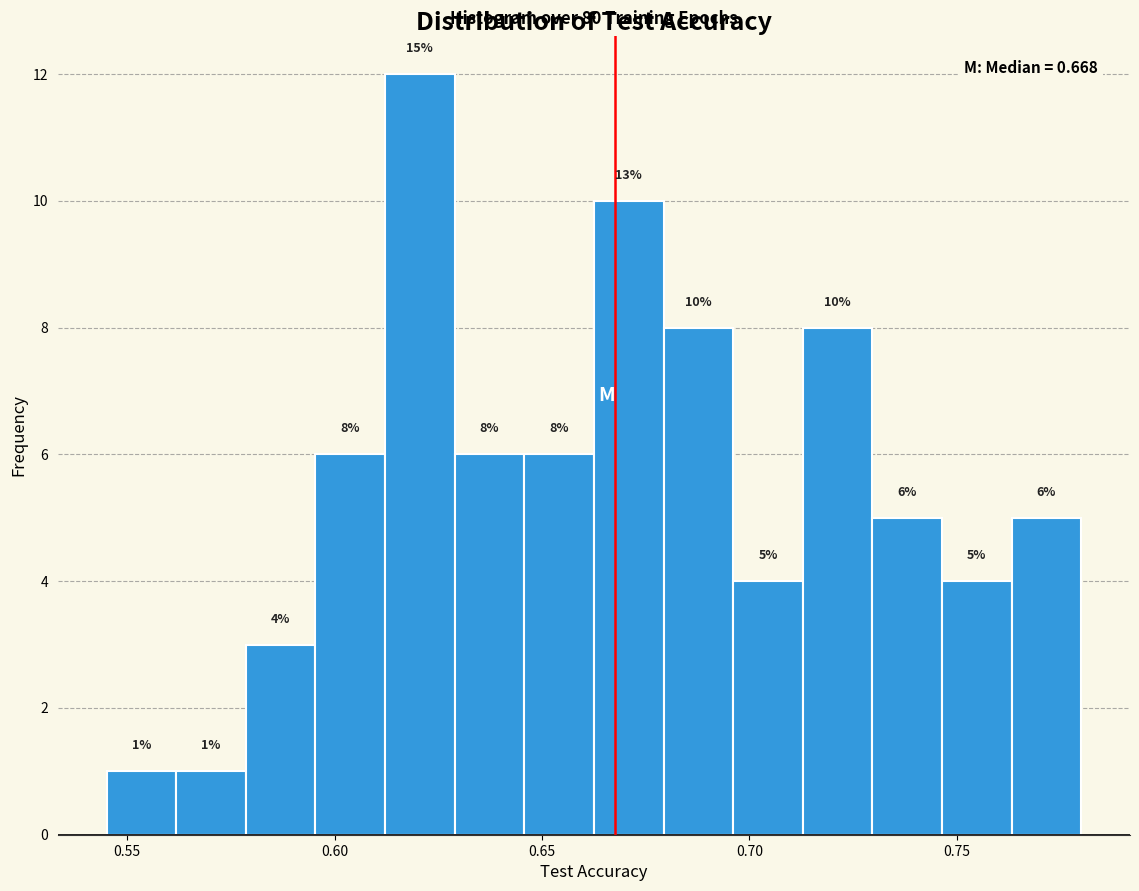

Around what value on the x-axis is the tallest bar? Give the approximate position of its centre, as read against the axis.

0.620